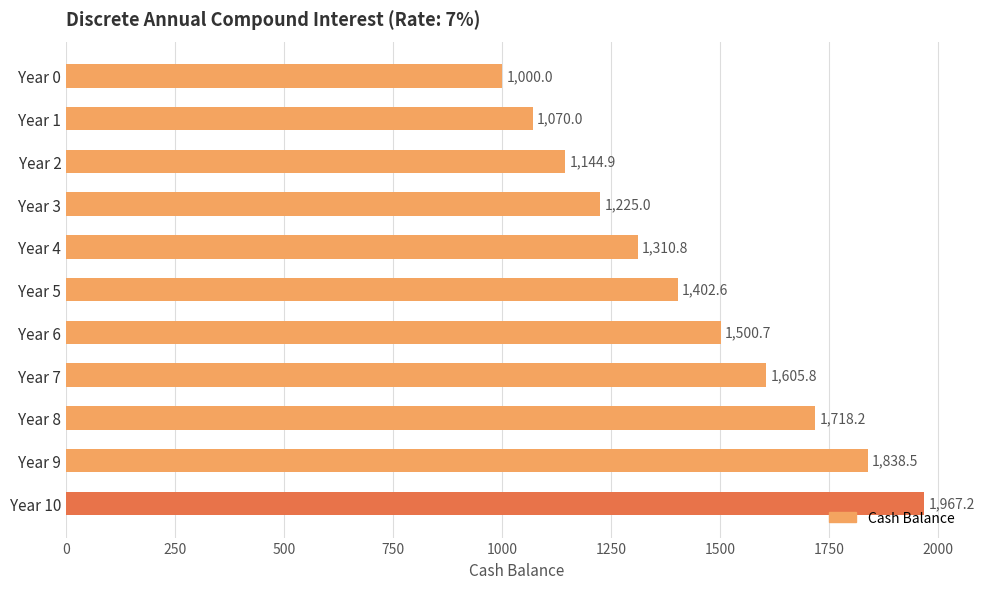

Does the chart contain stacked bars?

No